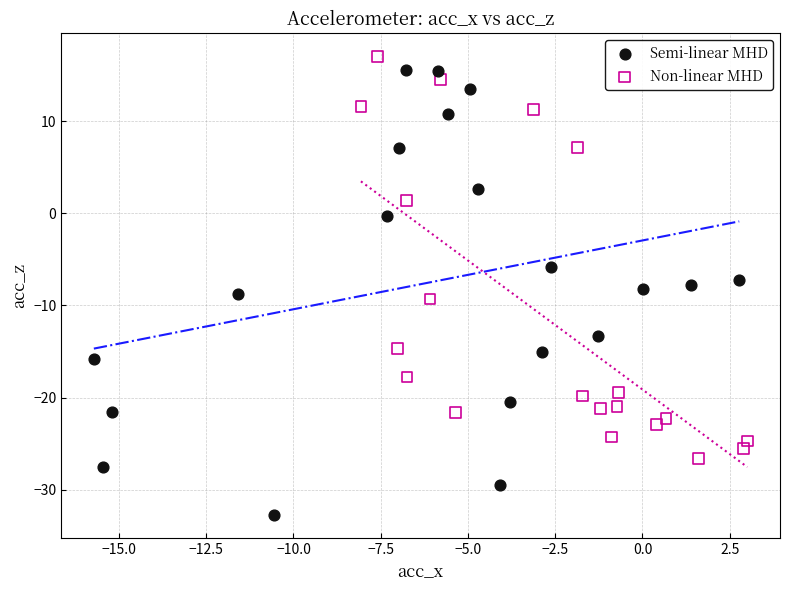

Which series contains the lowest Y value?

Semi-linear MHD